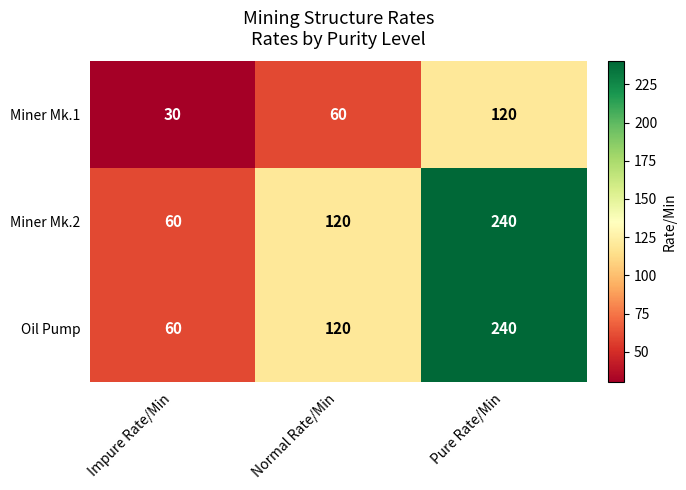

What is the minimum value for Miner Mk.2?

60